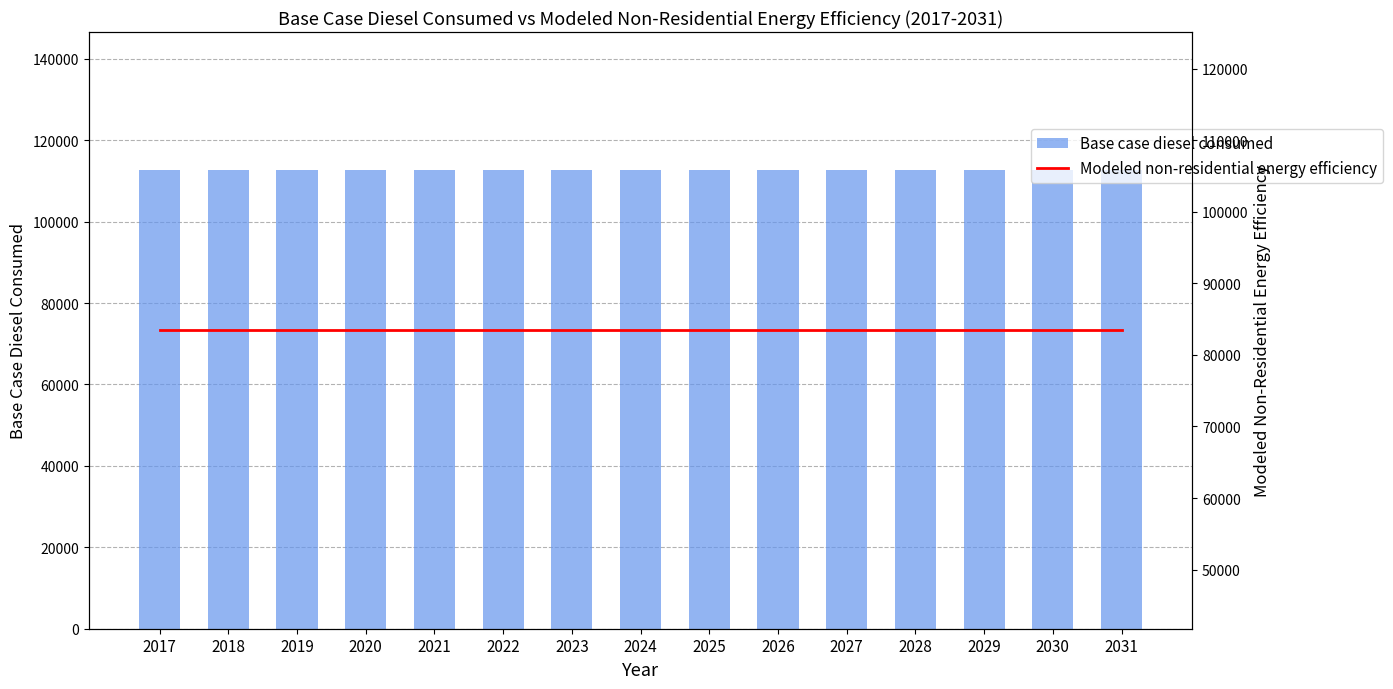

Is it true that Base case diesel consumed equals 112758.7 at 2031?

True